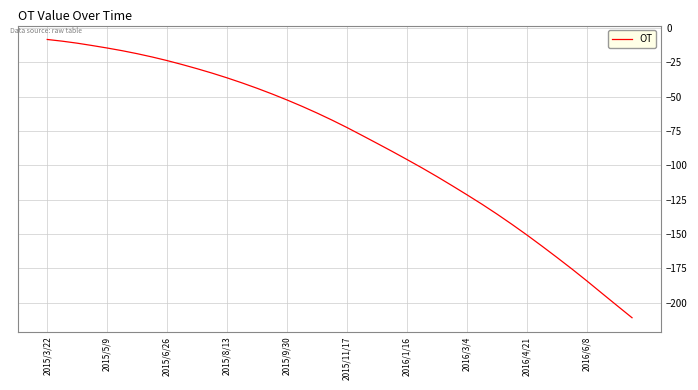

What is the difference between the maximum and minimum values?

202.3